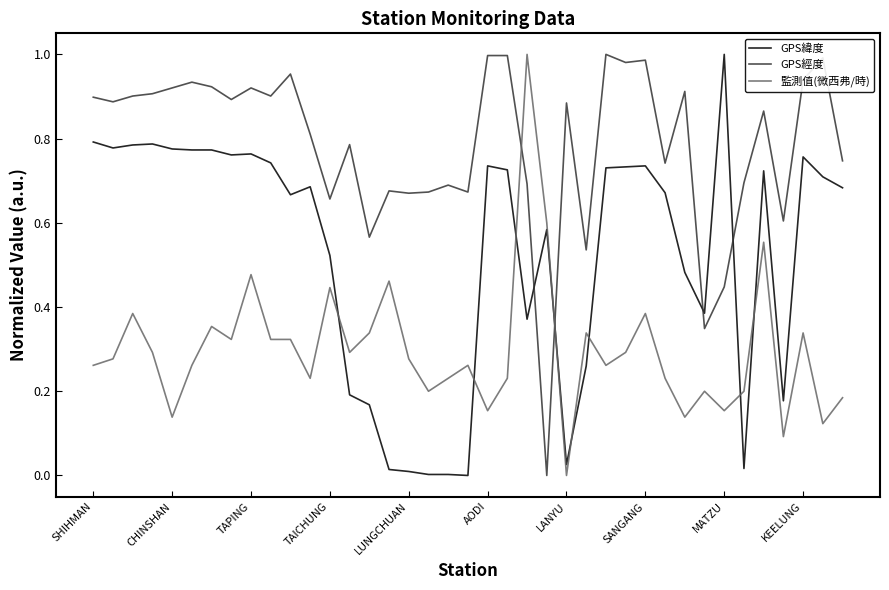

After their last crossing, which series has the higher values: 監測值(微西弗/時) or GPS經度?

GPS經度